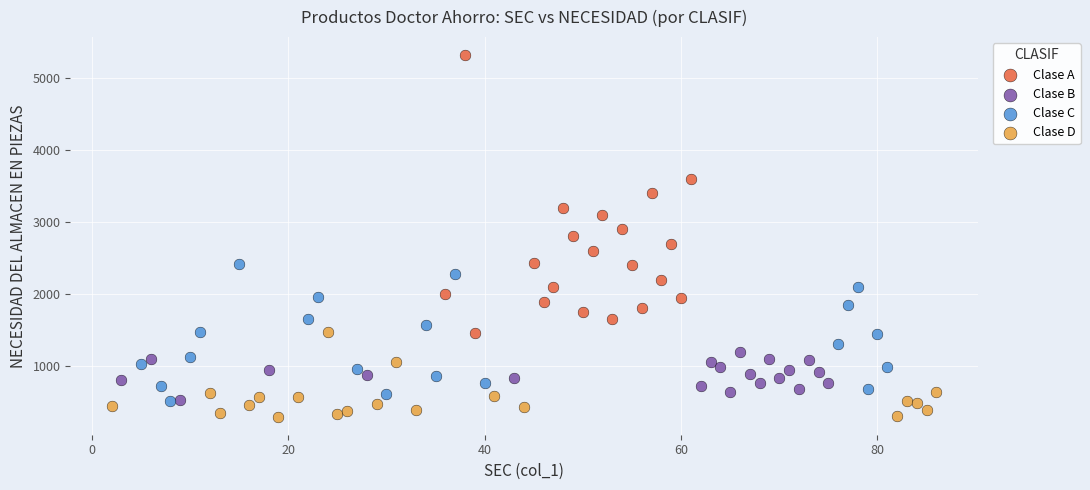

Which series has the largest Y range (max minus min)?

Clase A